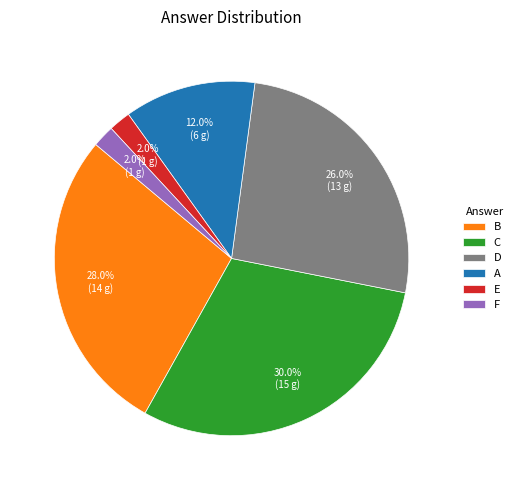

How many slices are in this pie chart?

6